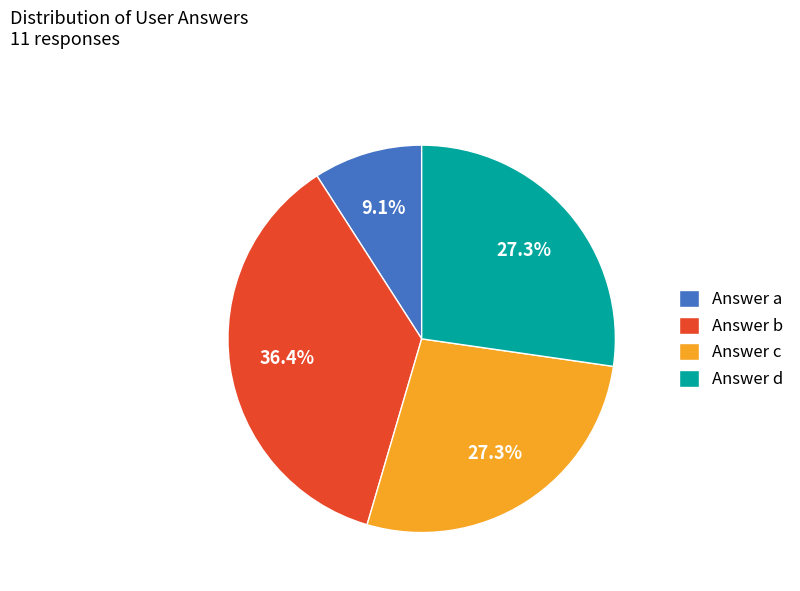

Does any single category account for the majority?

No